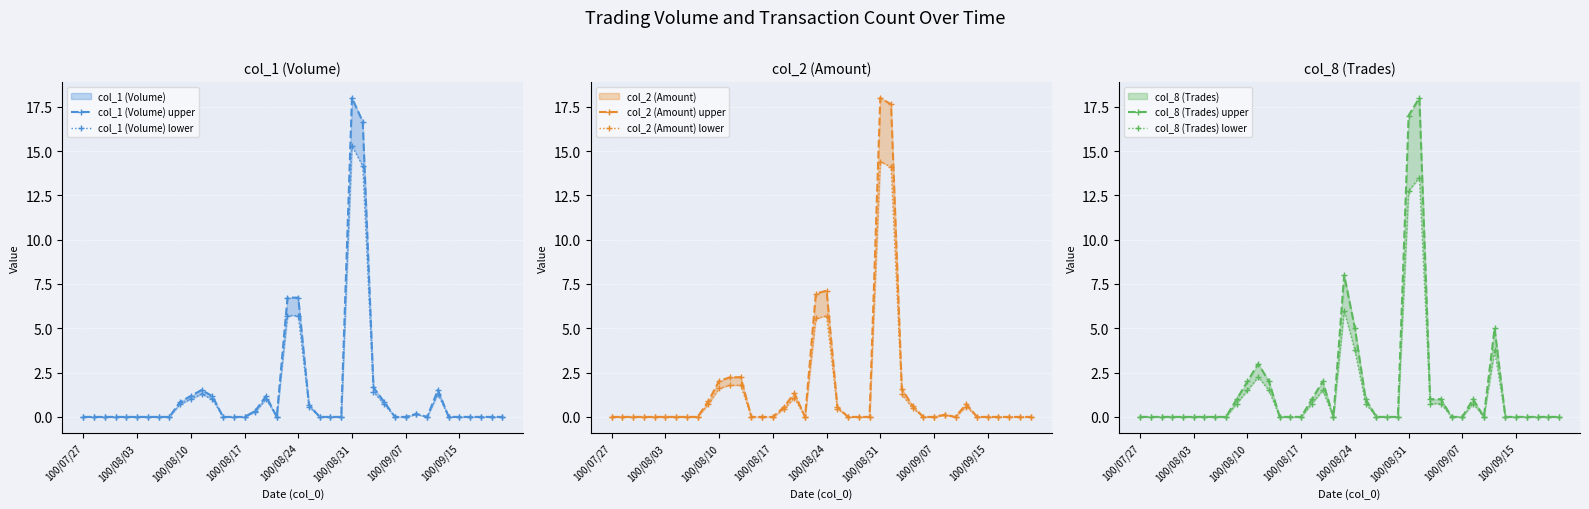

At how many categories does at least one series exceed 15?

2